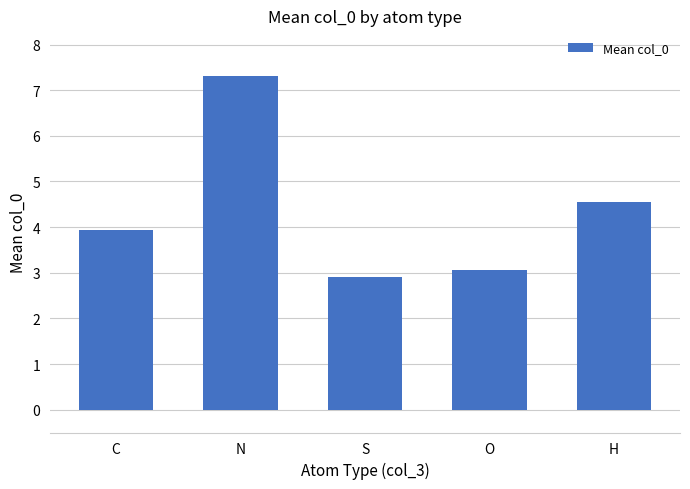

List the labels in order of value, smallest first.

S, O, C, H, N